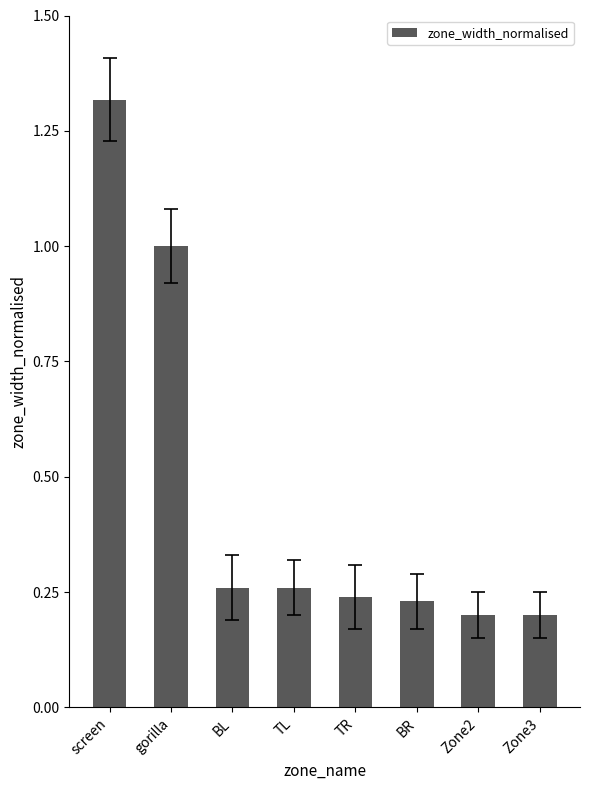

Between gorilla and TL, which is larger?

gorilla